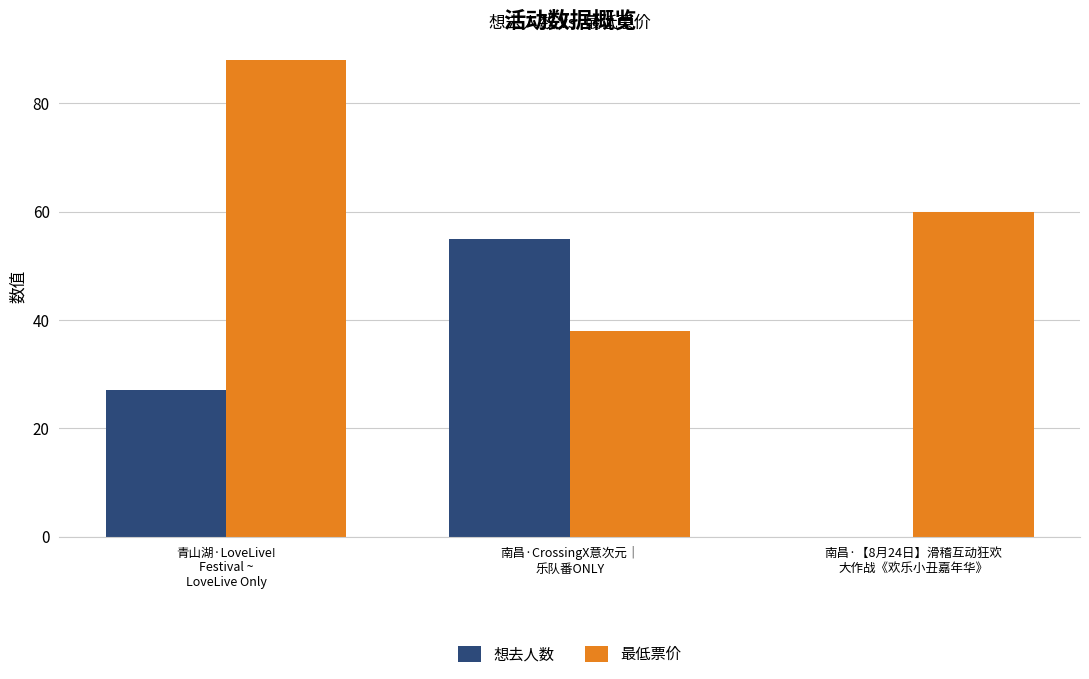

What is the spread (max minus min) of values at 南昌·【8月24日】滑稽互动狂欢
大作战《欢乐小丑嘉年华》?

60